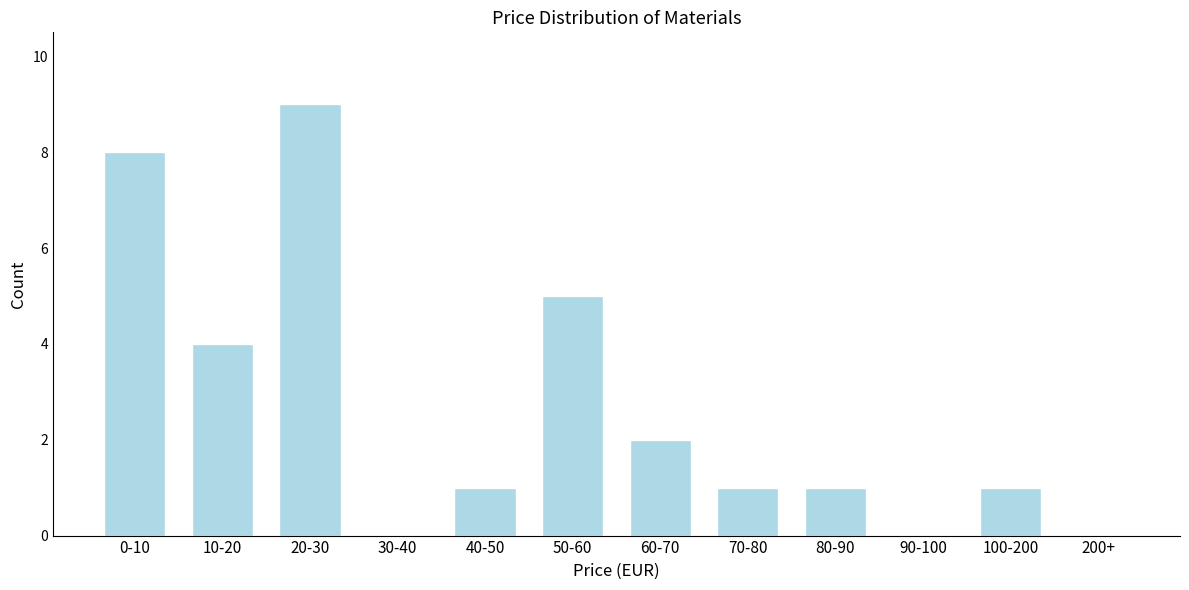

Reading left to right, what are all the values shown in this chart?

0-10=8	10-20=4	20-30=9	30-40=0	40-50=1	50-60=5	60-70=2	70-80=1	80-90=1	90-100=0	100-200=1	200+=0